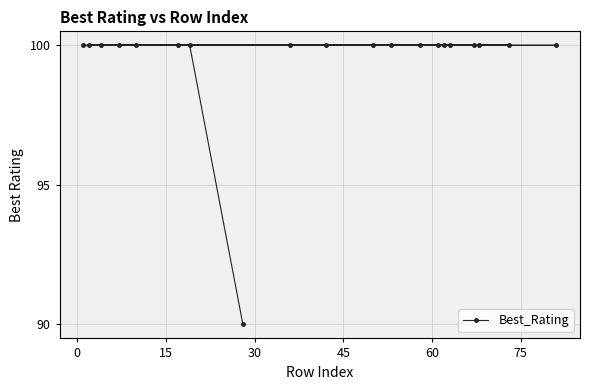

What is the smallest value displayed?

90